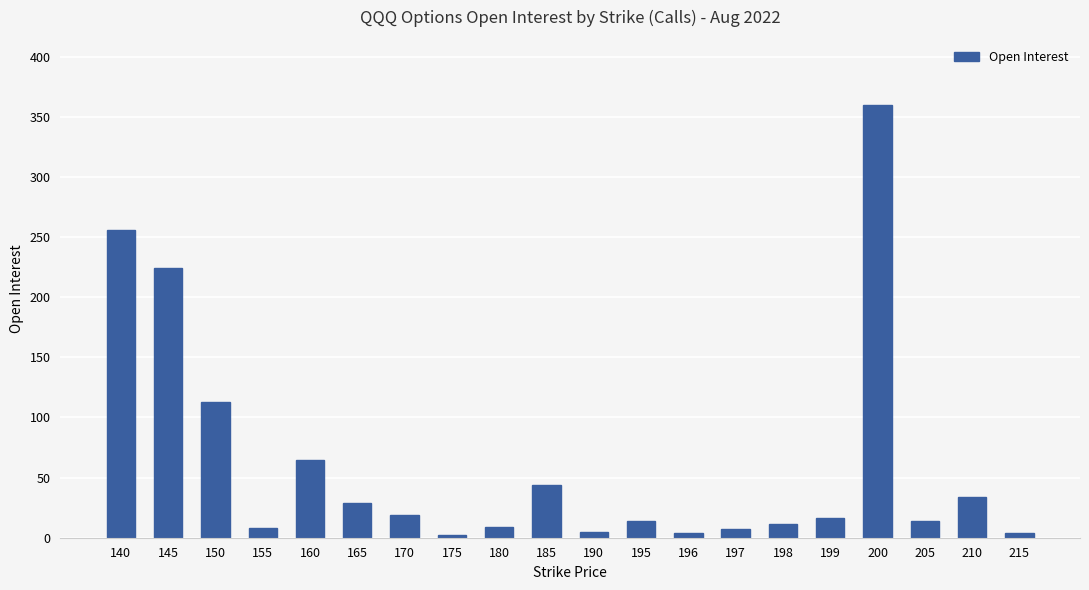

Where does the data first go above 16?

140